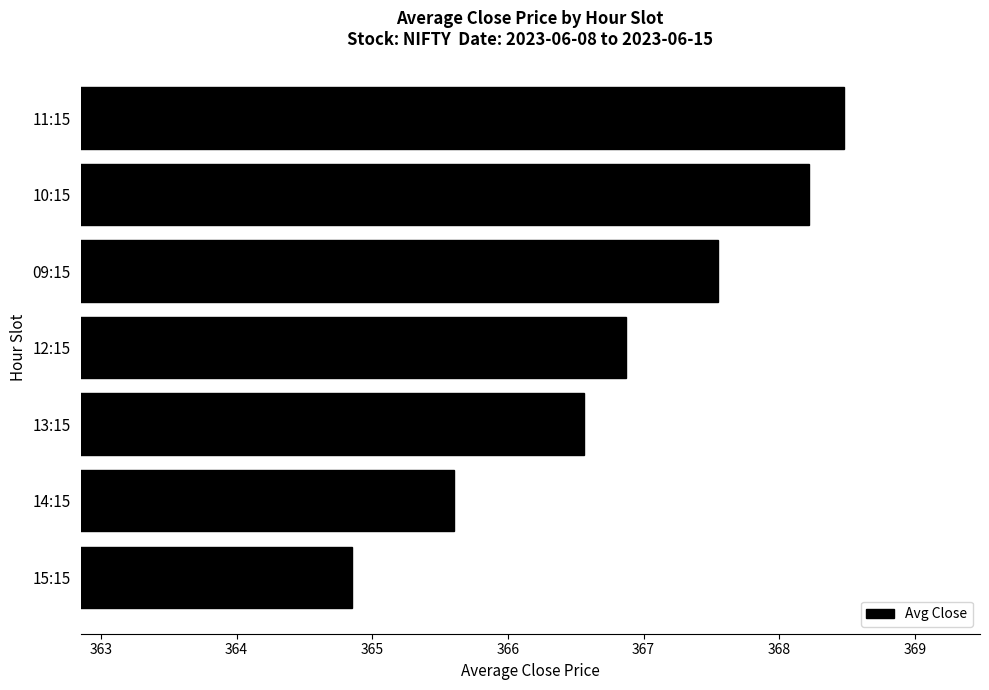

List the labels in order of value, smallest first.

15:15, 14:15, 13:15, 12:15, 09:15, 10:15, 11:15